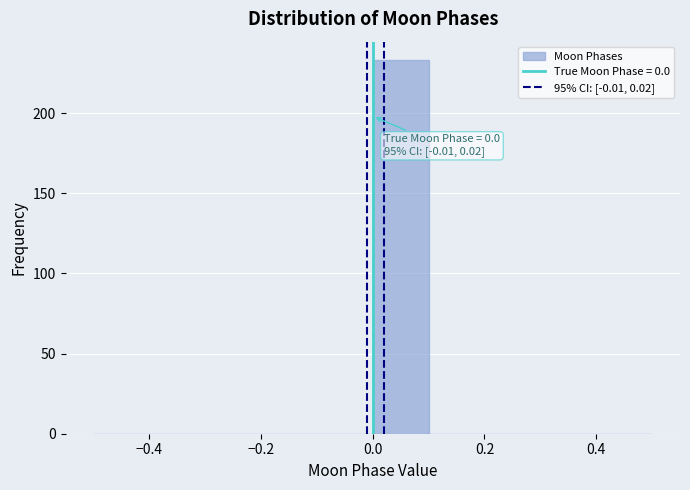

Which range on the x-axis has the tallest bar?

0.0 to 0.1